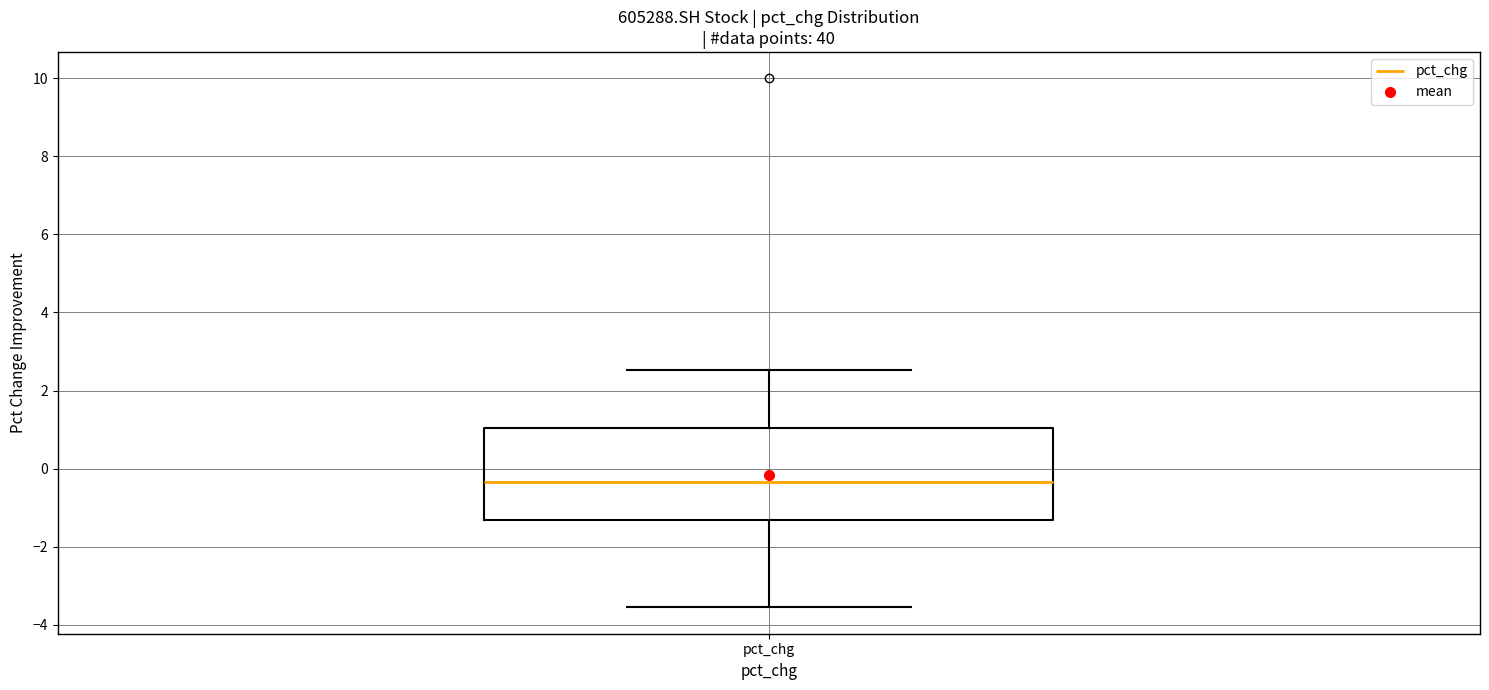

Where is the upper edge of the box for pct_chg on the y-axis? The values are not printed on the chart, so give them approximately, as read against the axis.

1.0